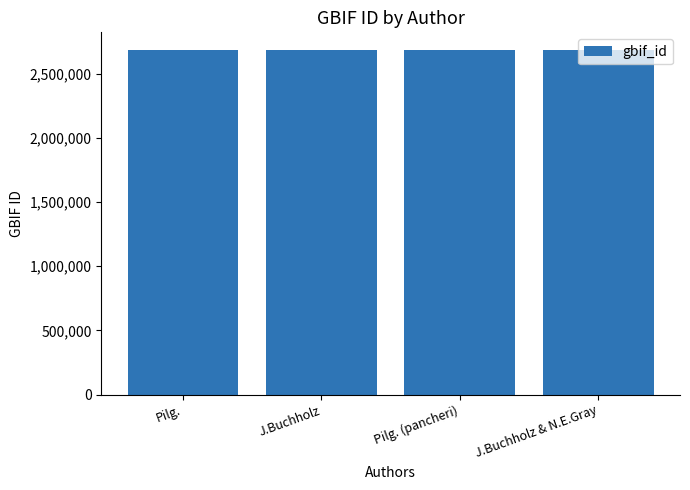

What position from the left is Pilg. (pancheri)?

3